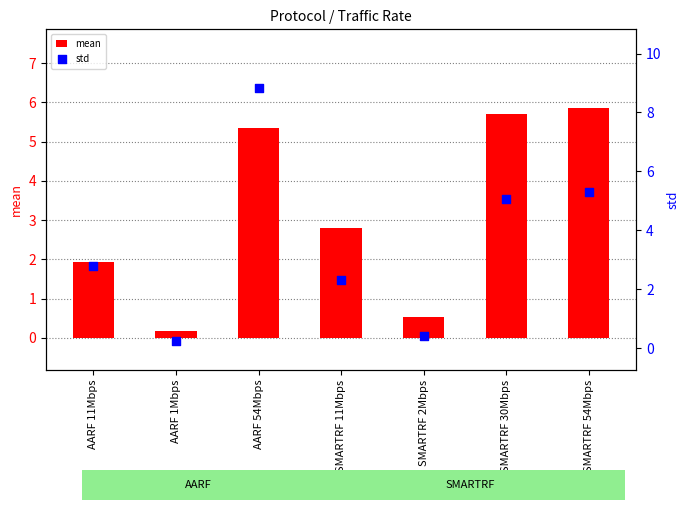

At which category is the sum across all series the highest?

AARF 54Mbps